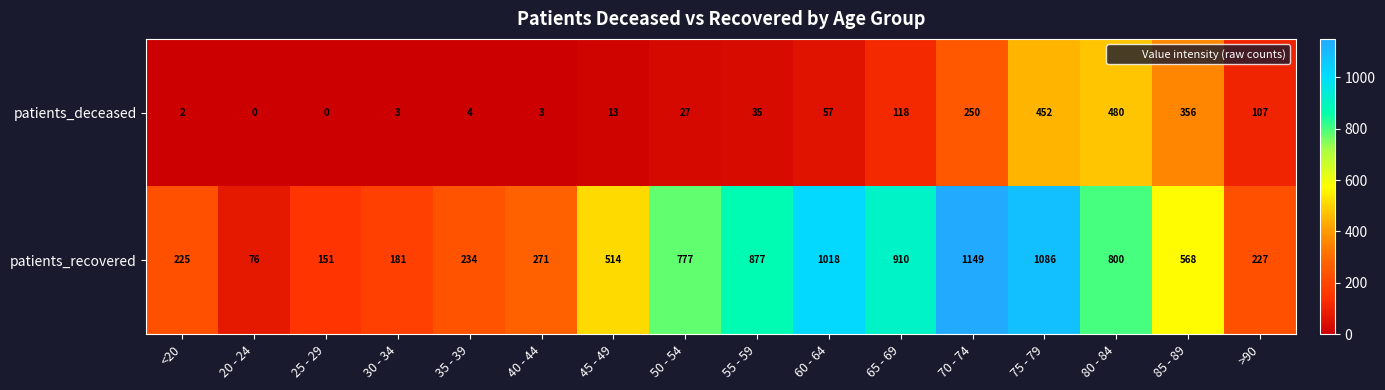

What is the maximum value shown in the chart?

1149